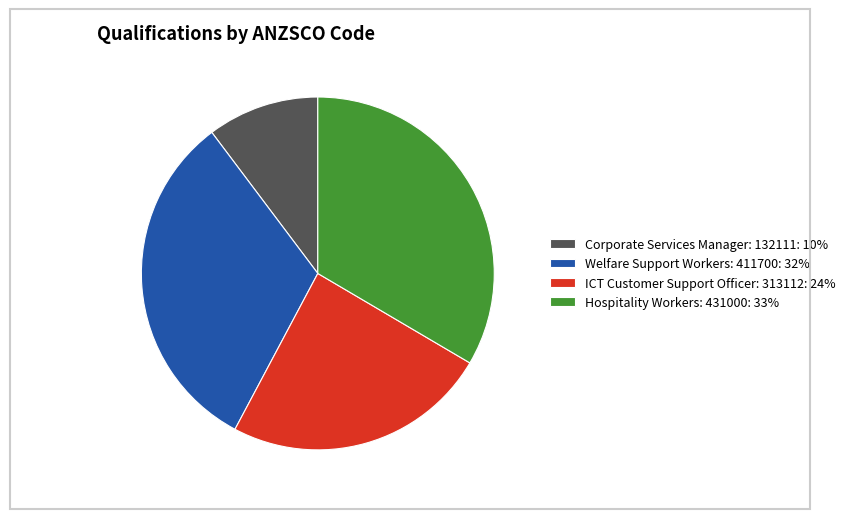

Is it true that Hospitality Workers: 431000: 33% is 33% of the pie?

True